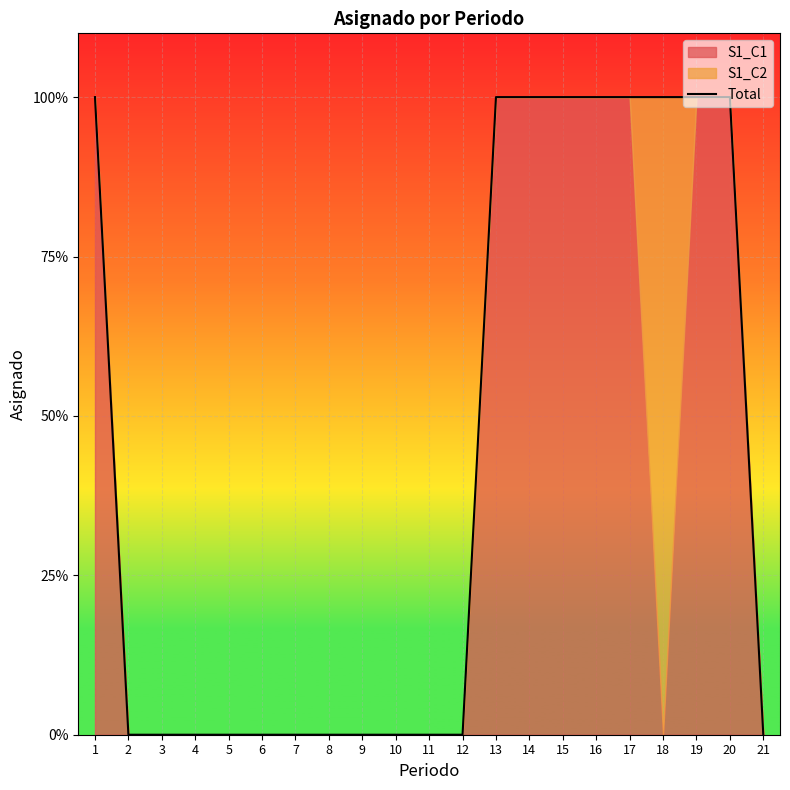

How many values are between 0 and 1?

21